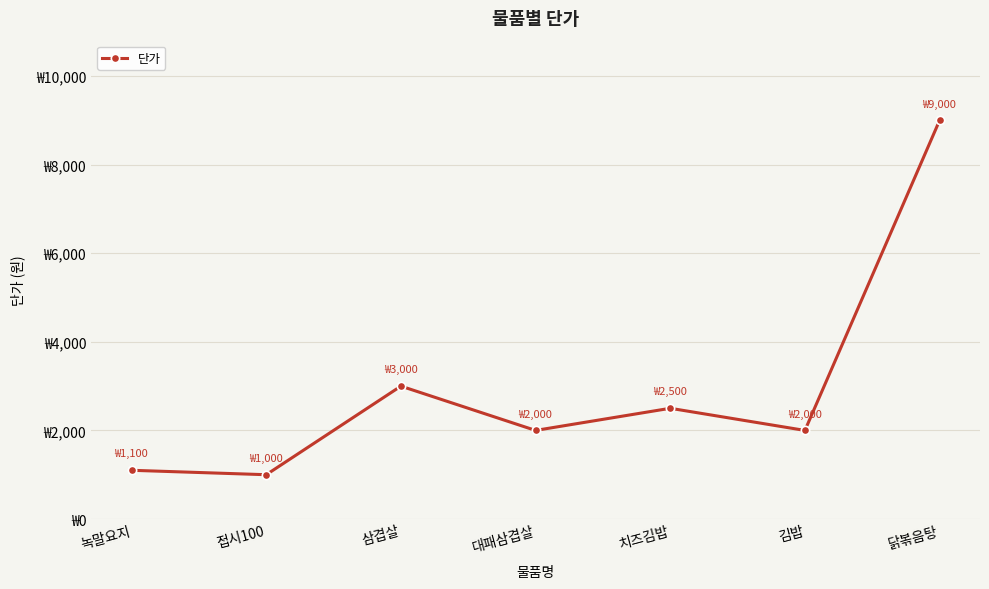

The chart shows a value of 1599 at 녹말요지. True or false?

False